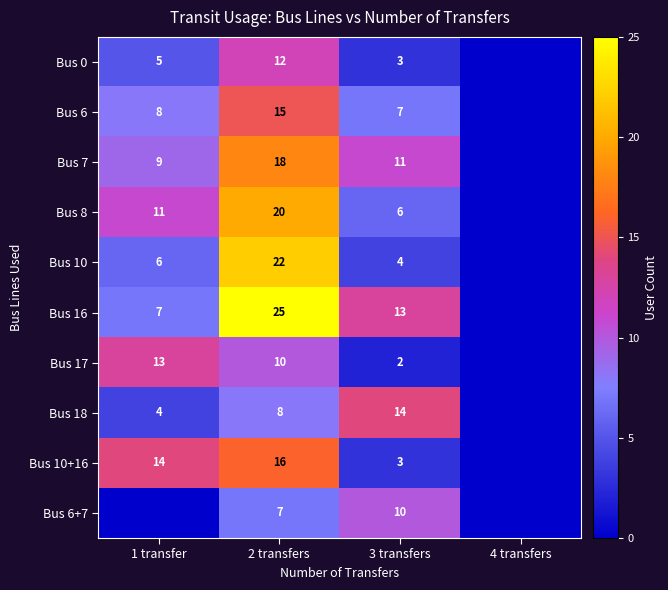

Count the number of data series in this chart.

10